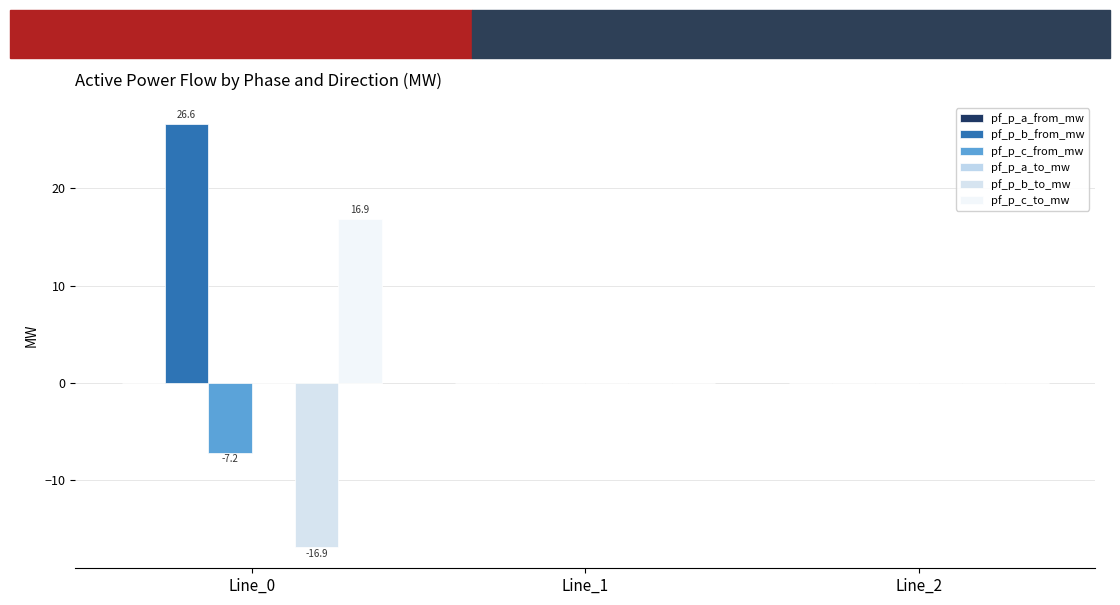

Are the bars grouped side by side (vs. stacked)?

Yes